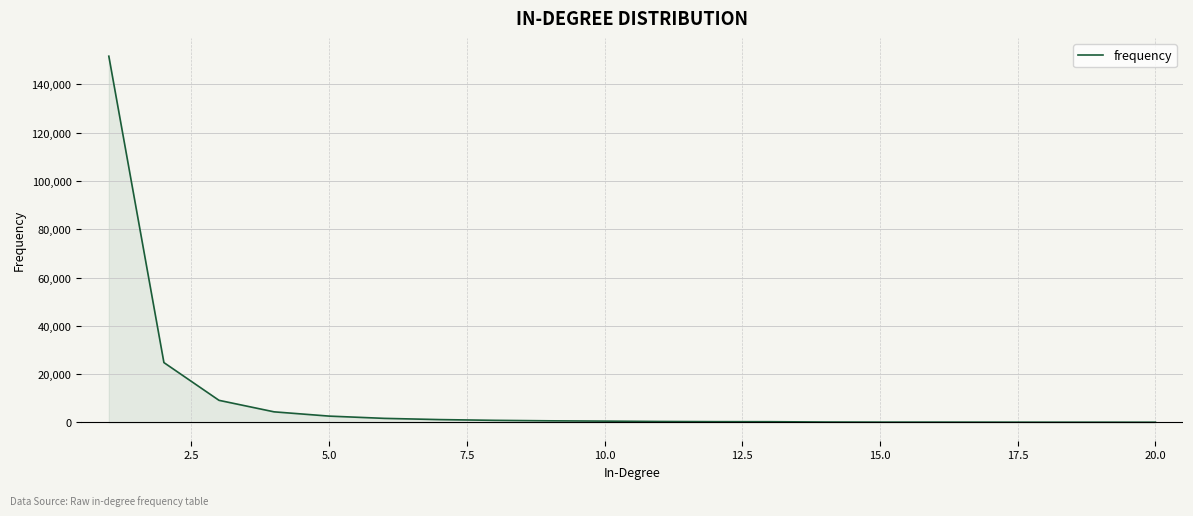

What is the maximum value shown in the chart?

151667